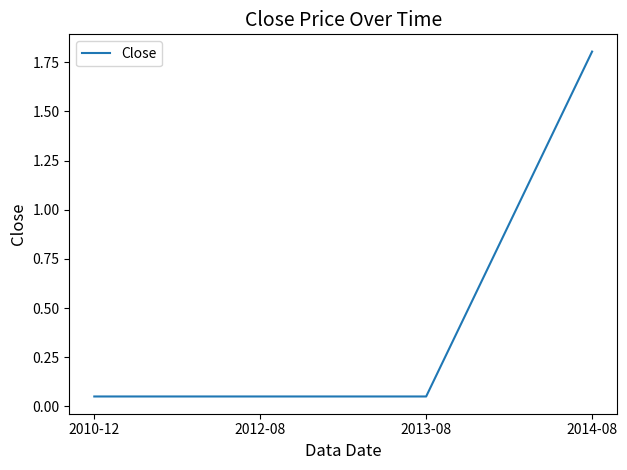

The value at 2014-08 is 1.2. True or false?

False